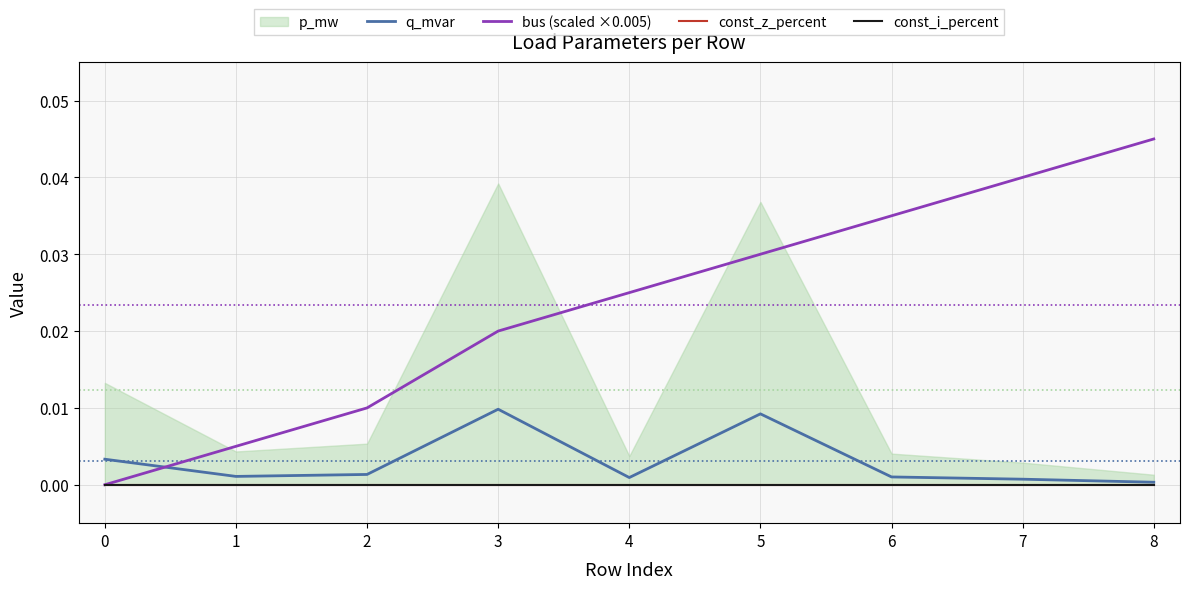

True or false: q_mvar and bus (scaled ×0.005) intersect in this chart.

True